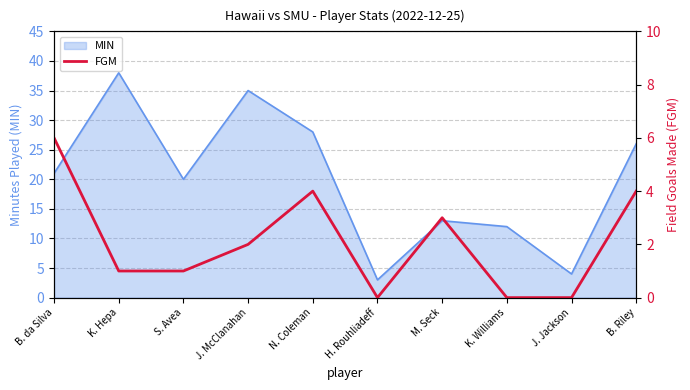

What is the label of the 3rd point from the left?

S. Avea